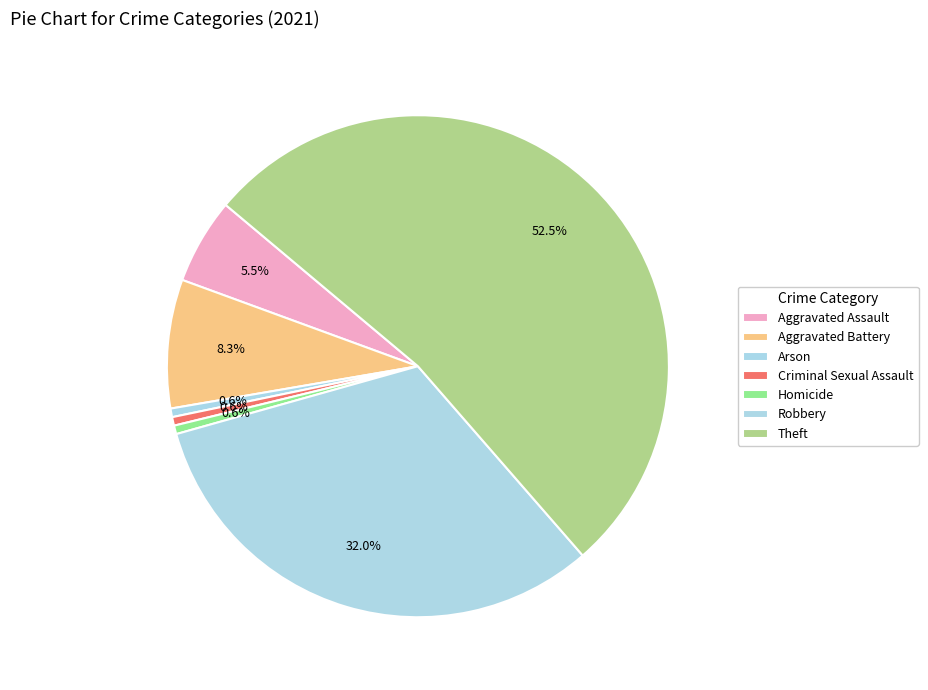

The Homicide slice represents 15% of the pie. True or false?

False